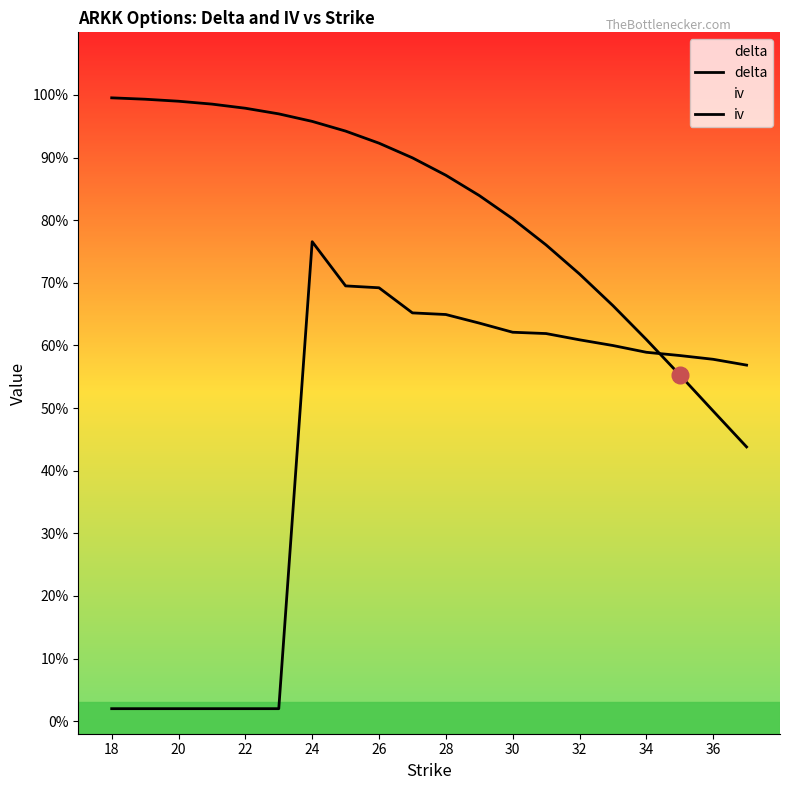

Which series ends up on top after the final intersection of iv and delta?

iv